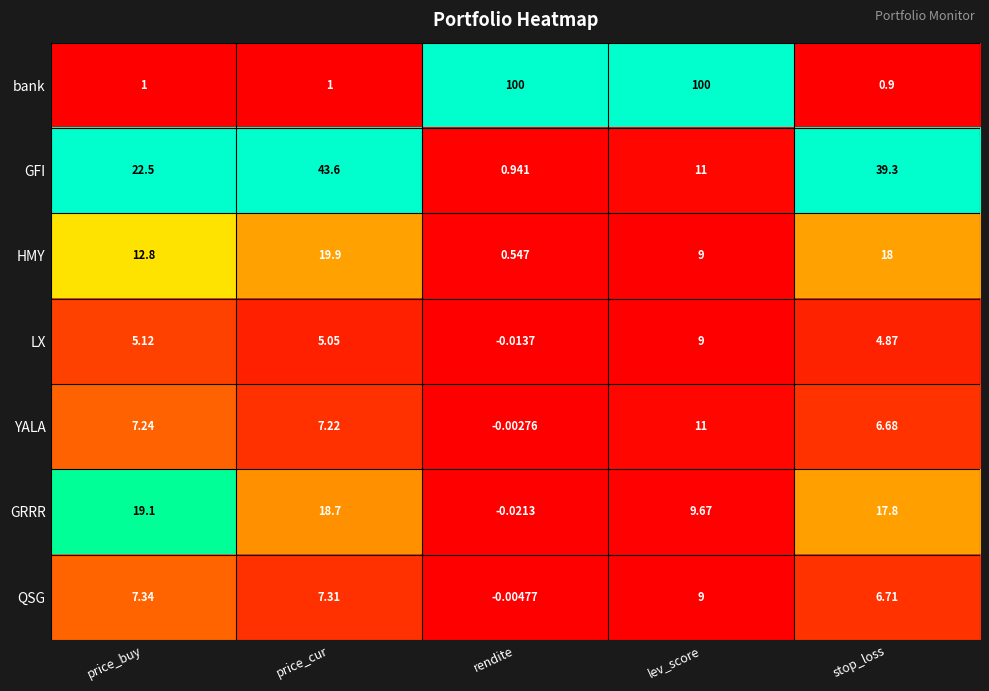

Which category has the lowest value across all series?

rendite